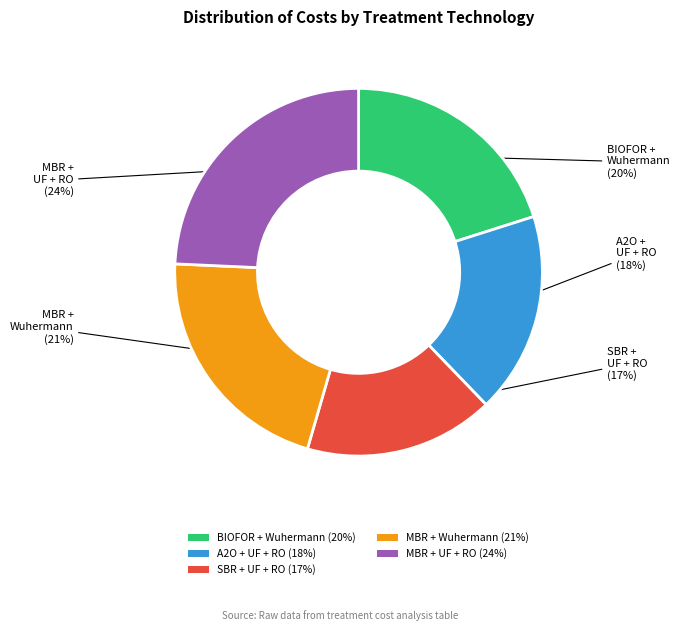

What percentage is the MBR + UF + RO slice, to the nearest percent?

24%